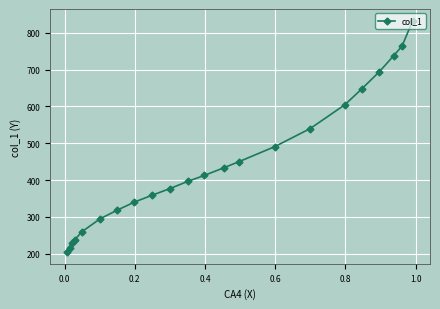

What is the difference between the maximum and minimum values?

629.0